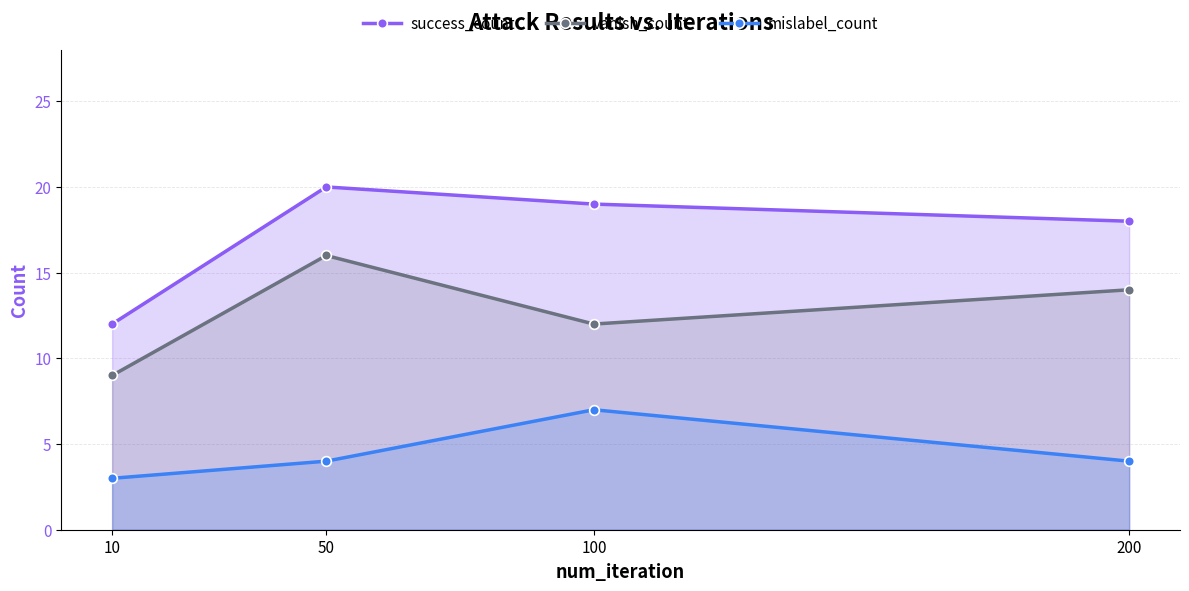

How many categories are shown in the chart?

4